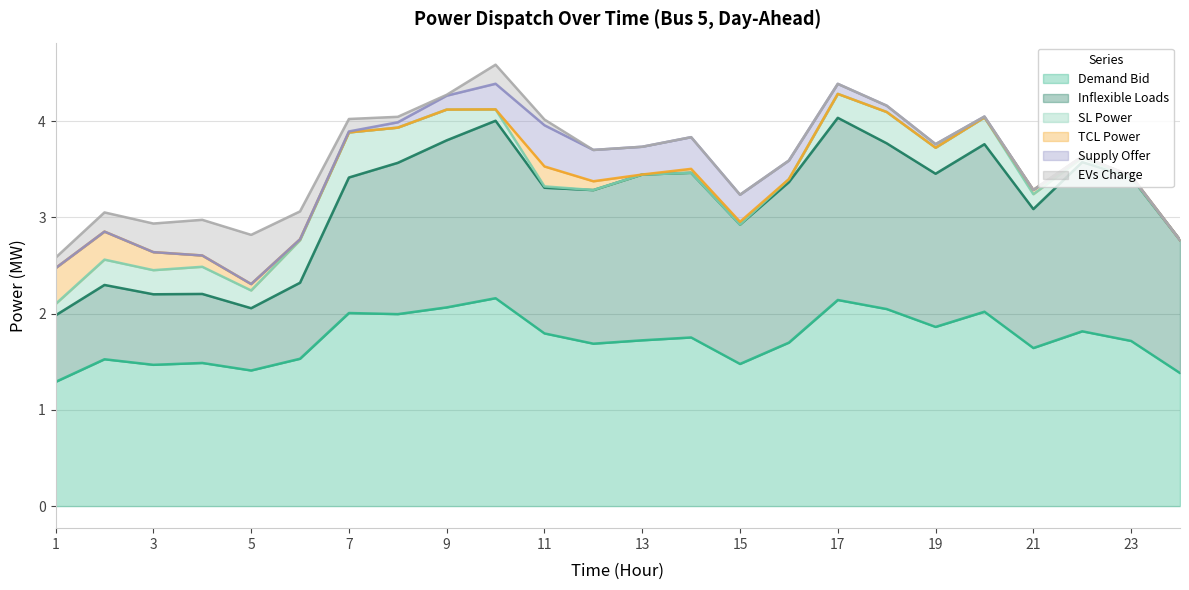

What is the difference between the EVs_Charge values at 10 and 23?

0.2